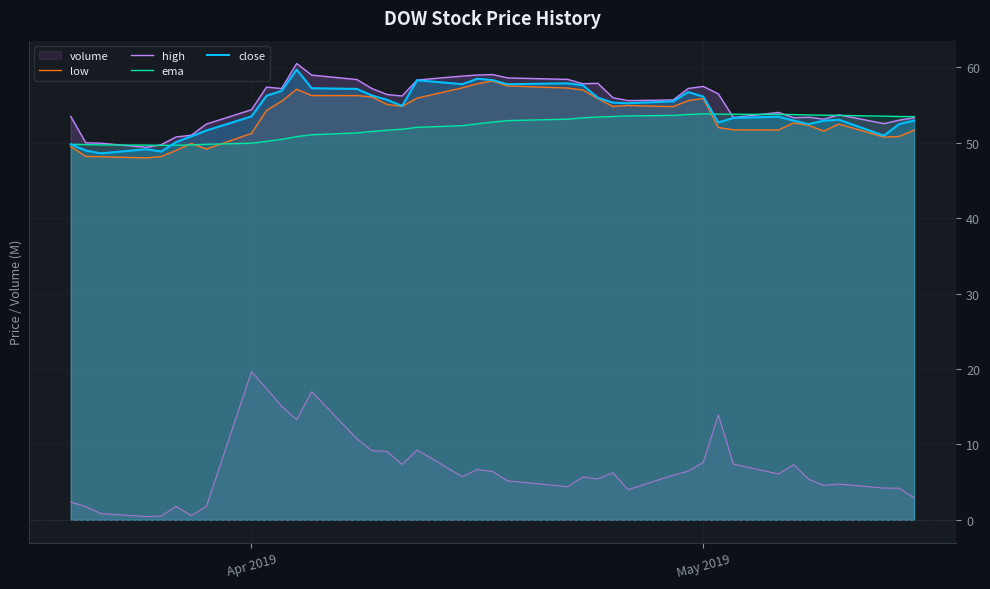

True or false: volume and close cross at least once.

False